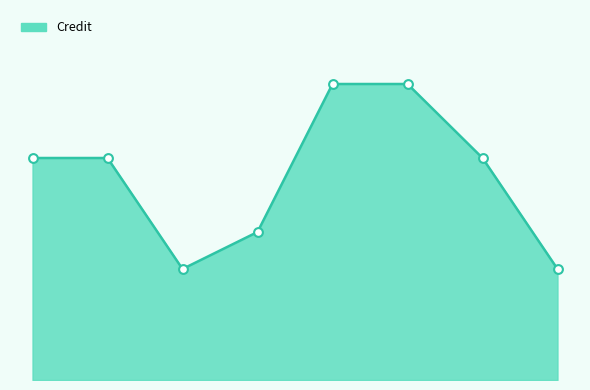

Does the chart have visible grid lines?

No